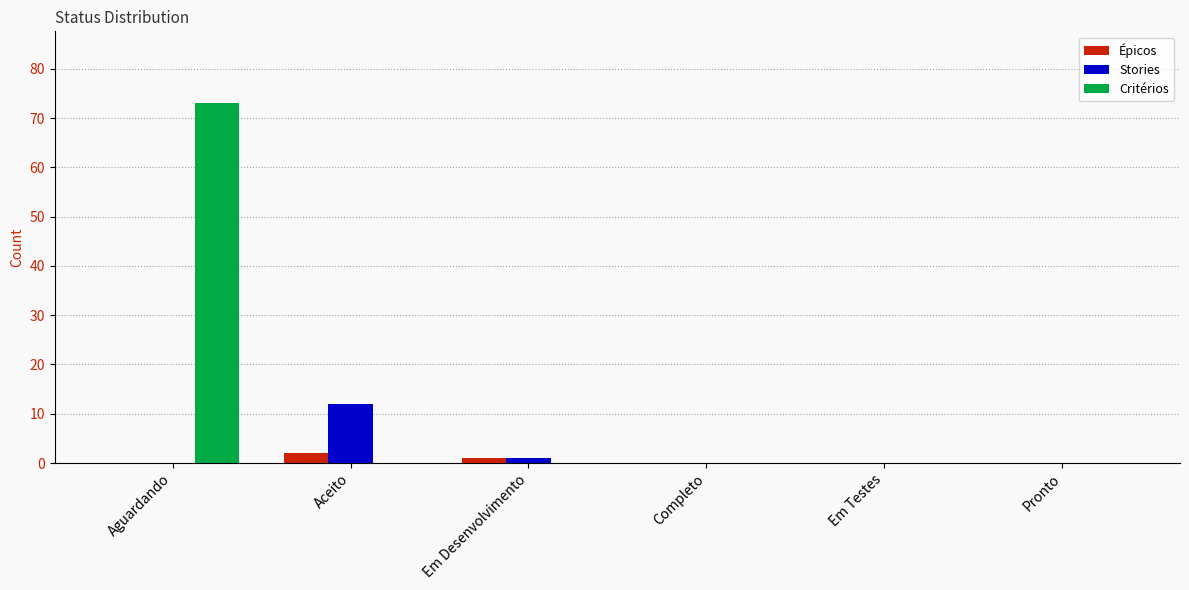

The Stories series shows 0 at Aguardando. True or false?

True